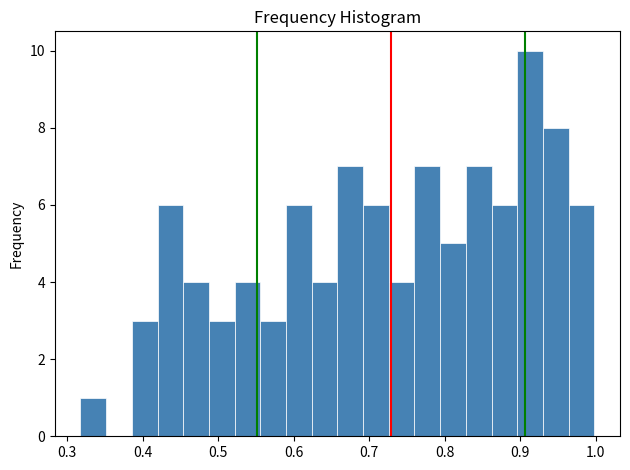

Read against the x-axis, roughly where is the centre of the tallest bar?

0.91